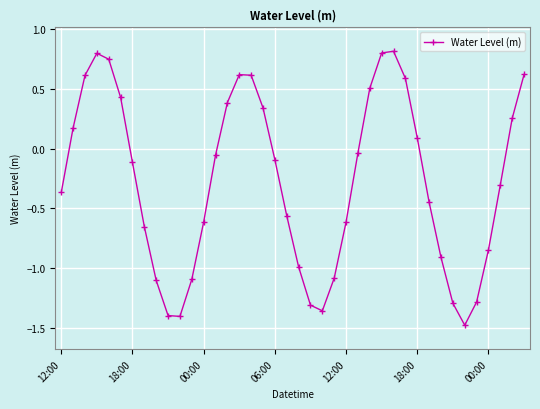

What is the difference between the maximum and minimum values?

2.3